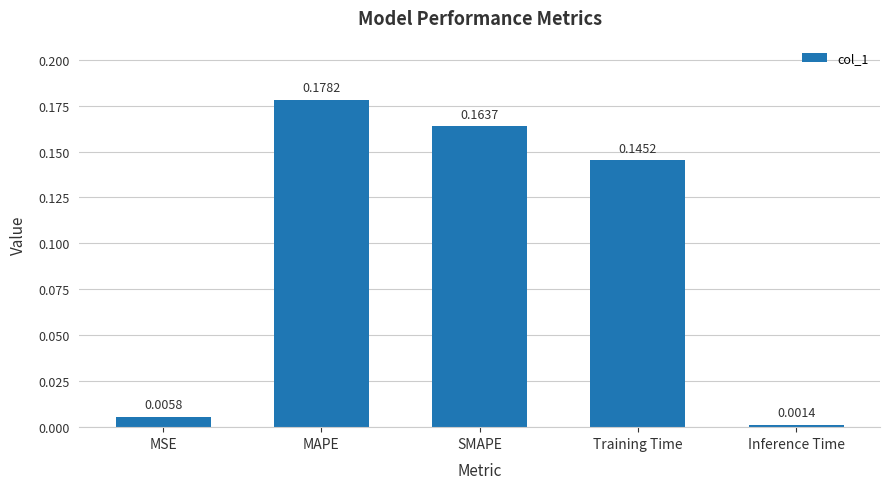

What is the label of the 5th bar from the left?

Inference Time